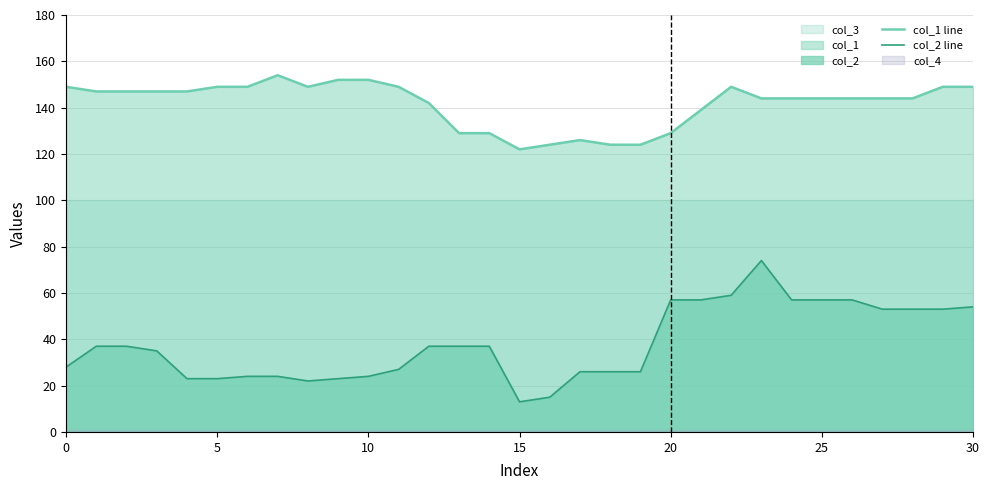

What is the lowest value of the col_1 line series?

122